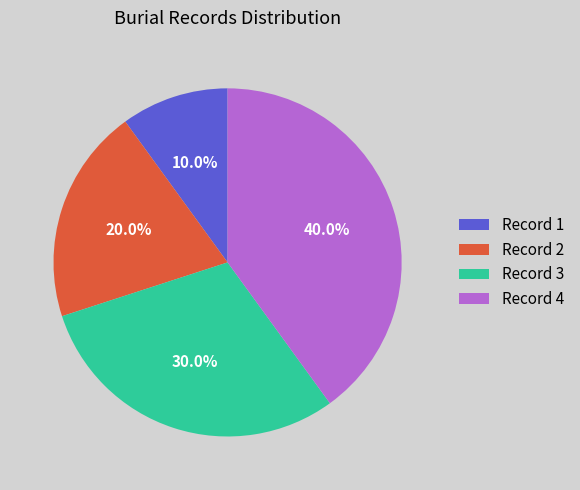

Does any single category account for the majority?

No